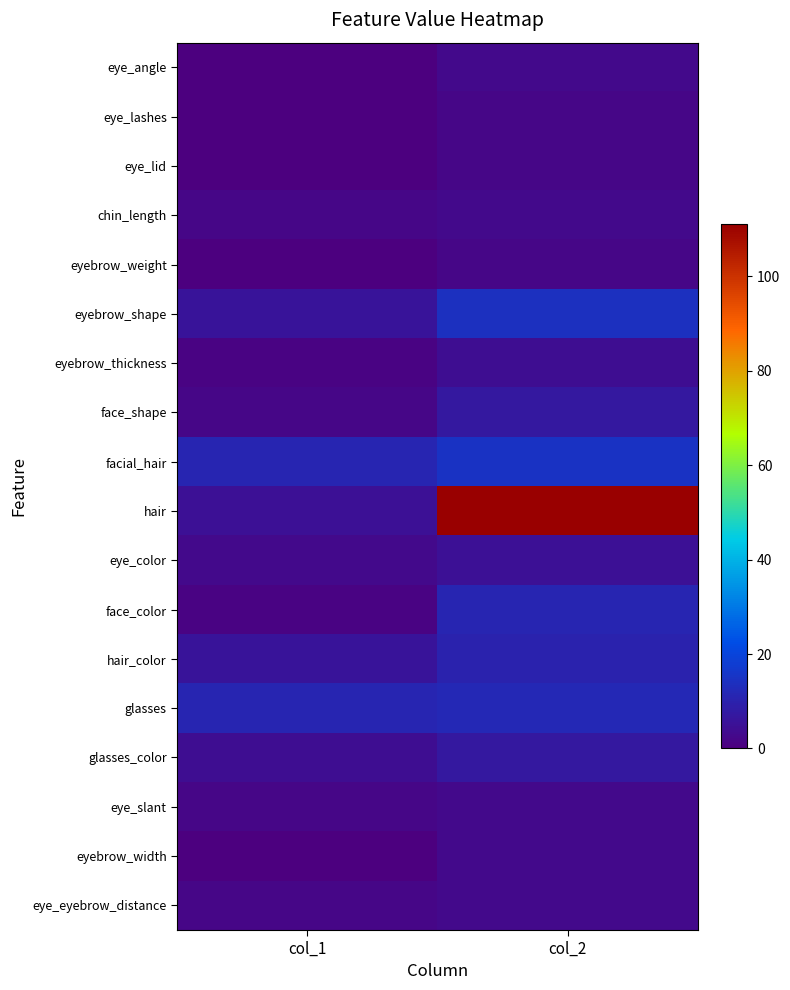

Which series has the largest total across all categories?

hair